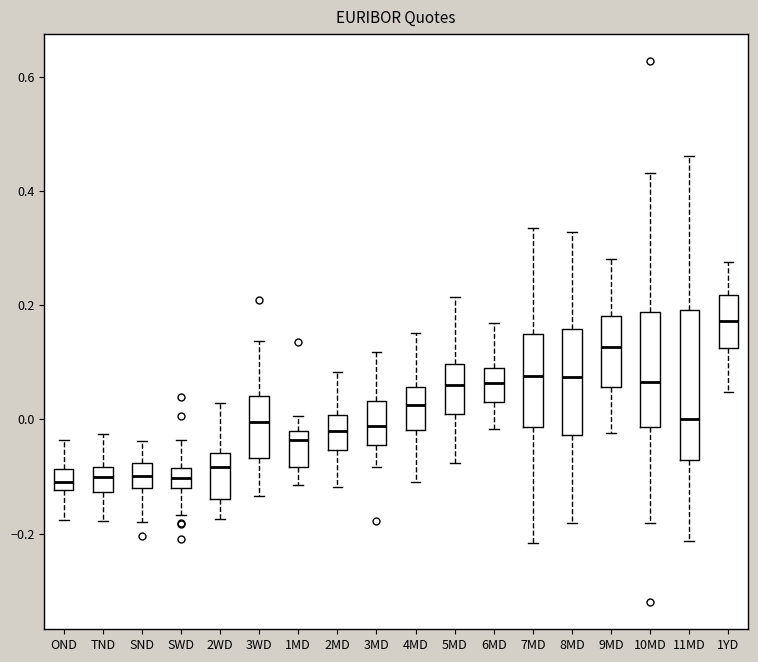

Which box is the tallest, from its lower edge to its upper edge?

11MD